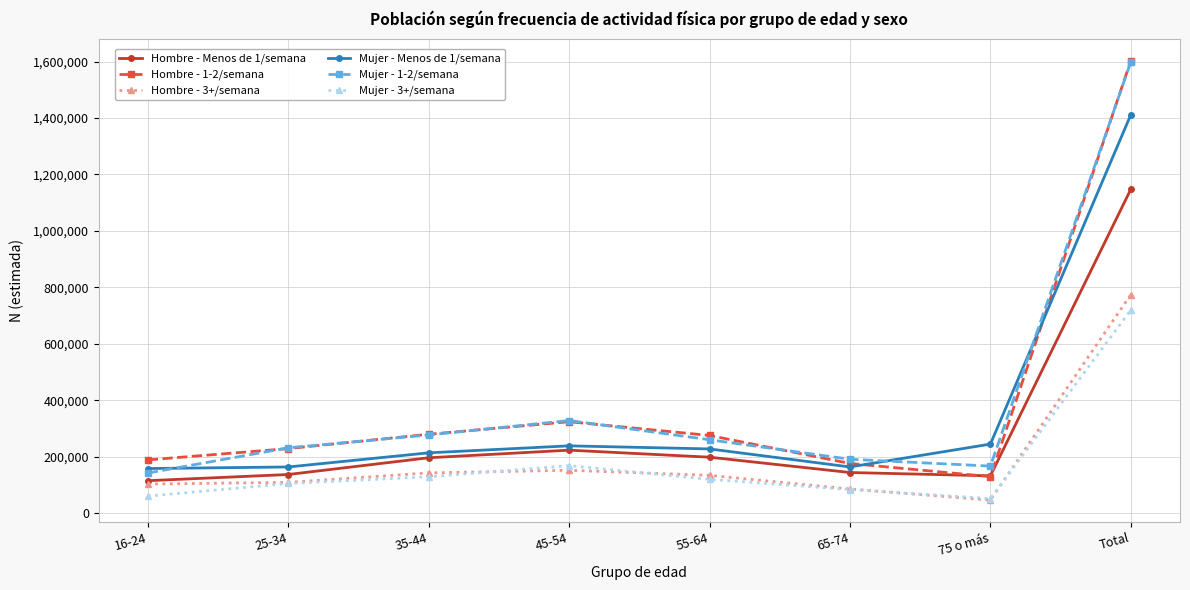

How many distinct data groups are displayed?

6